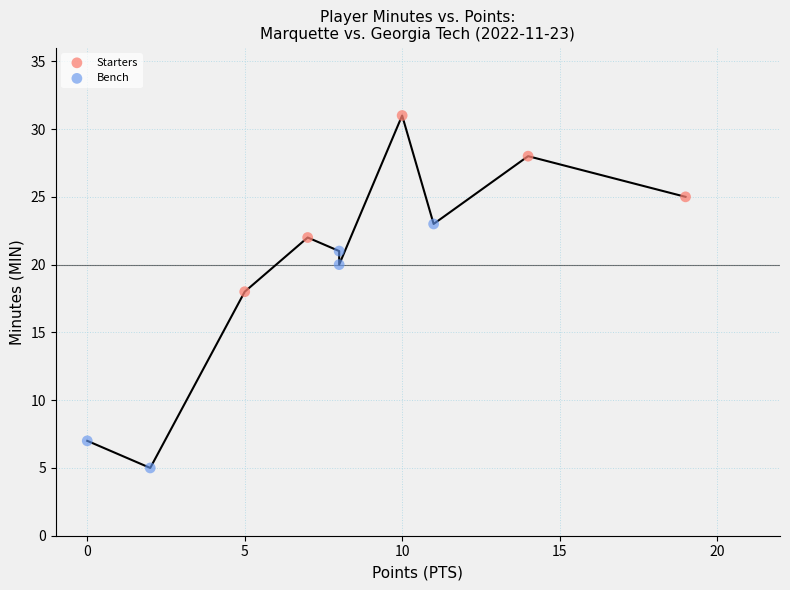

Which series contains the highest Y value?

Starters